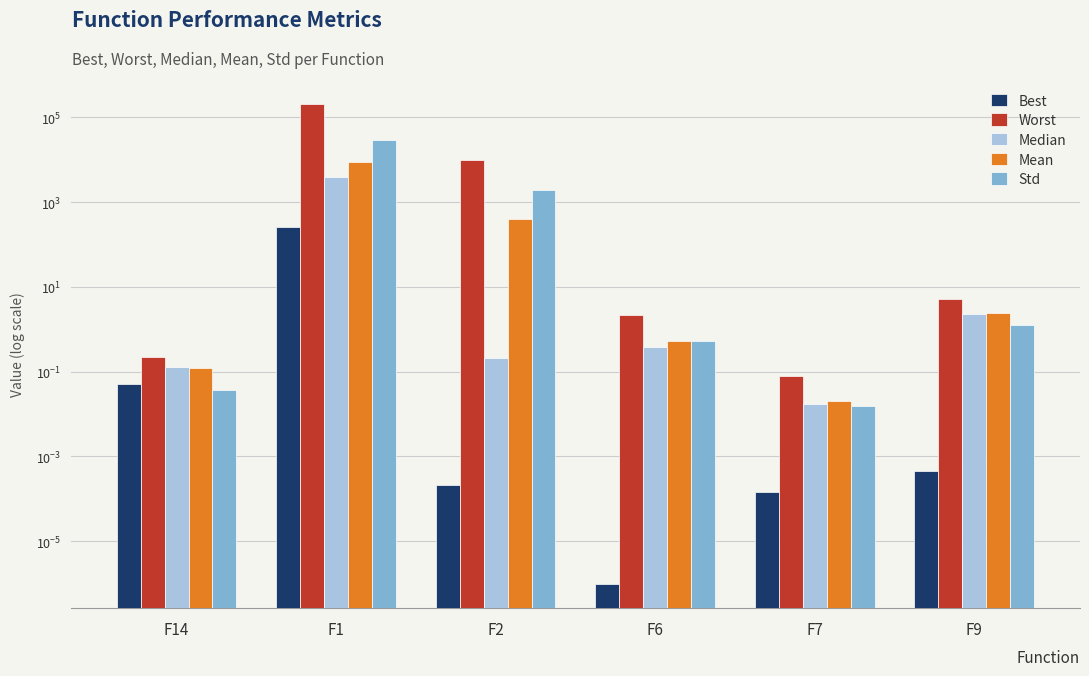

What is the value of the Std bar at the 2nd from the left?

28347.2